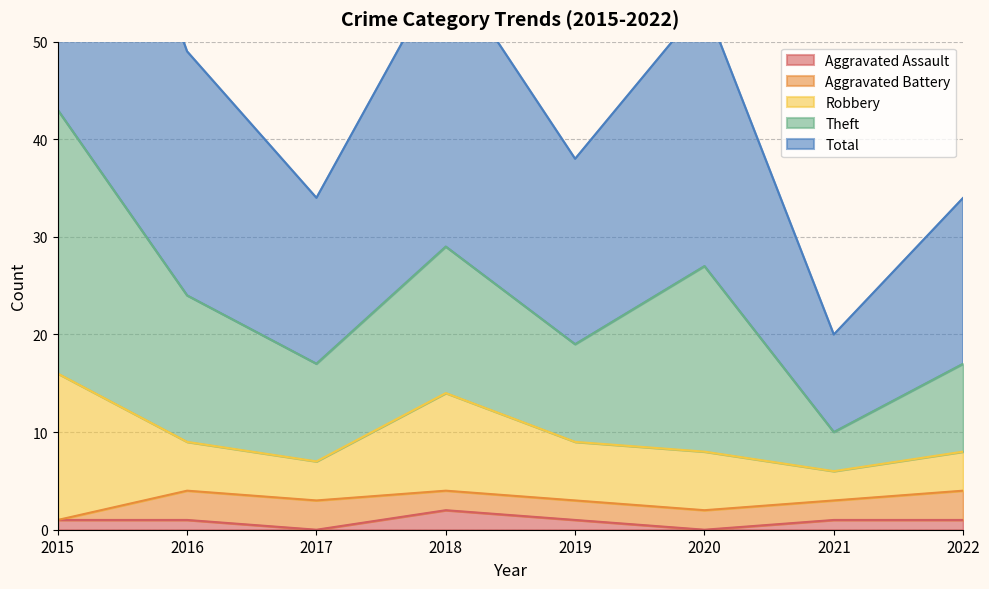

Reading left to right, extract all data points from this chart.

Aggravated Assault: 1	1	0	2	1	0	1	1
Aggravated Battery: 0	3	3	2	2	2	2	3
Robbery: 15	5	4	10	6	6	3	4
Theft: 27	15	10	15	10	19	4	9
Total: 43	25	17	29	19	27	10	17